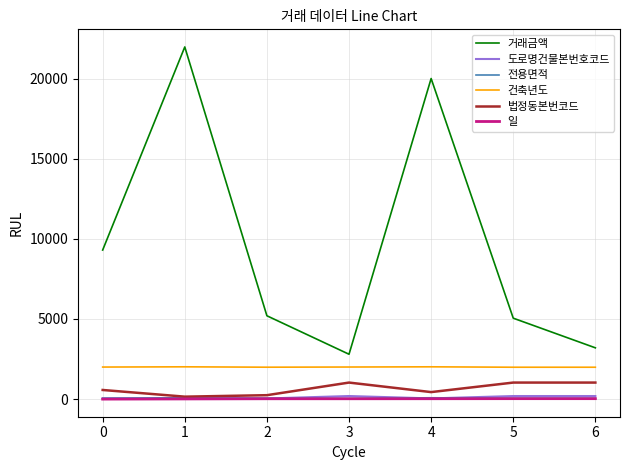

True or false: 거래금액 and 법정동본번코드 cross at least once.

False